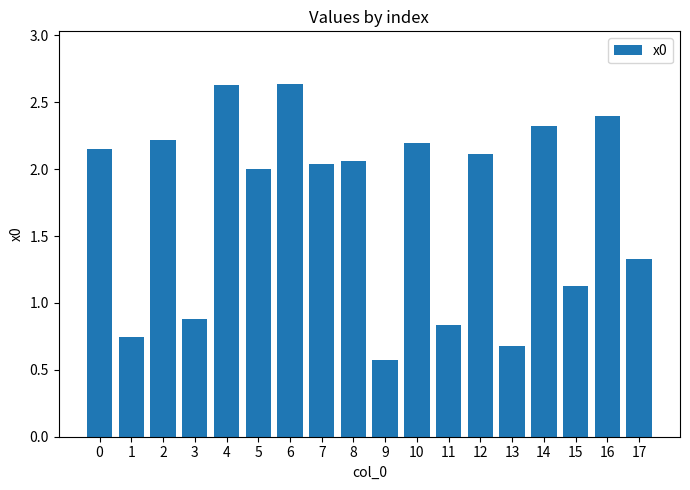

What is the minimum value shown in the chart?

0.6